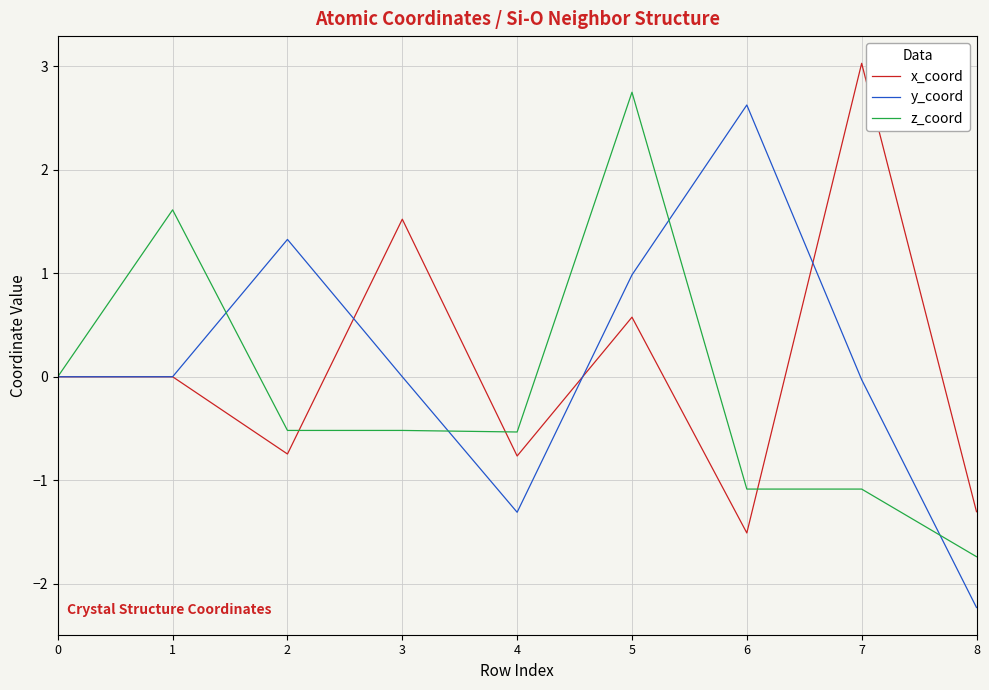

What is the sum of the z_coord values at 6 and 5?

1.7